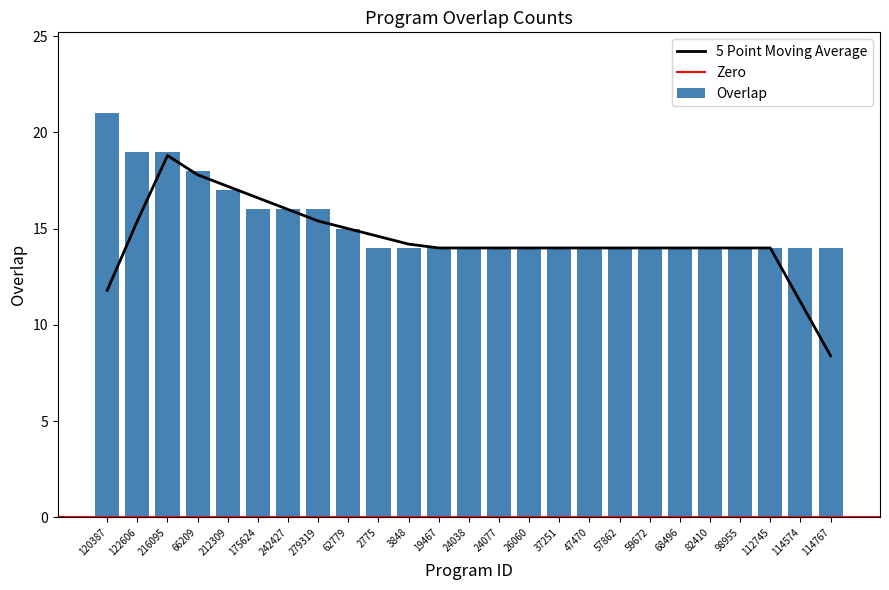

Count the number of values greater than 14.

9